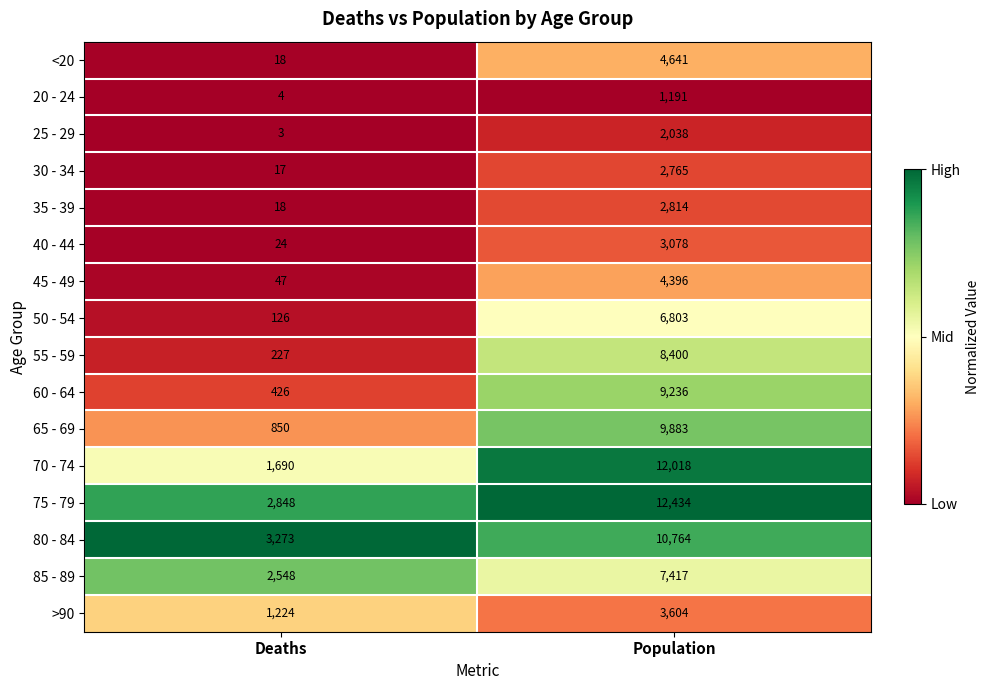

What is the difference between the highest and lowest values at Deaths?

3270